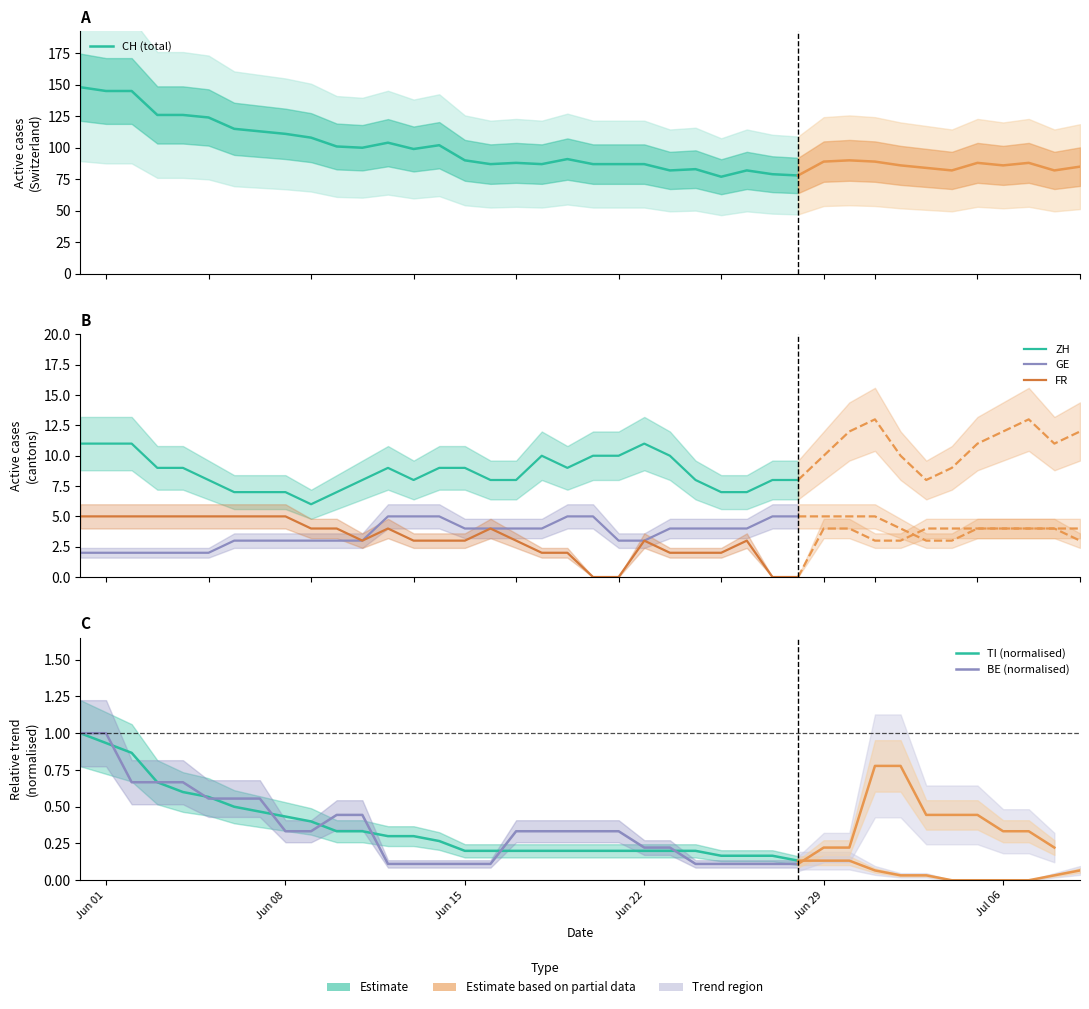

Rank the series by their maximum value, from highest to lowest.

CH (total), ZH, GE, FR, TI (normalised), BE (normalised)